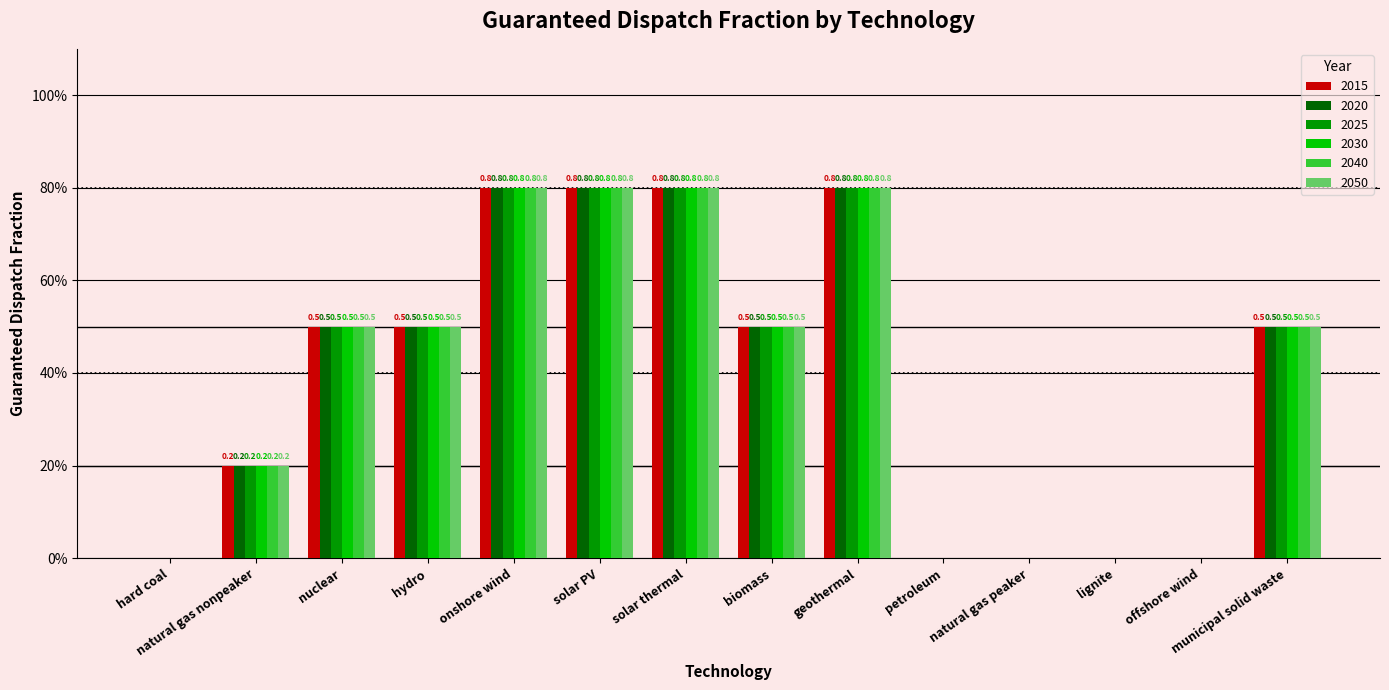

What is the label of the 14th bar from the right?

hard coal